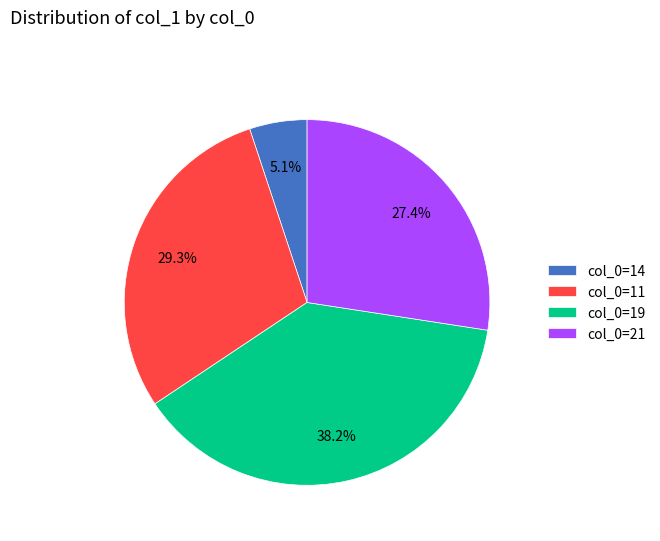

What is the largest slice in the pie chart?

col_0=19